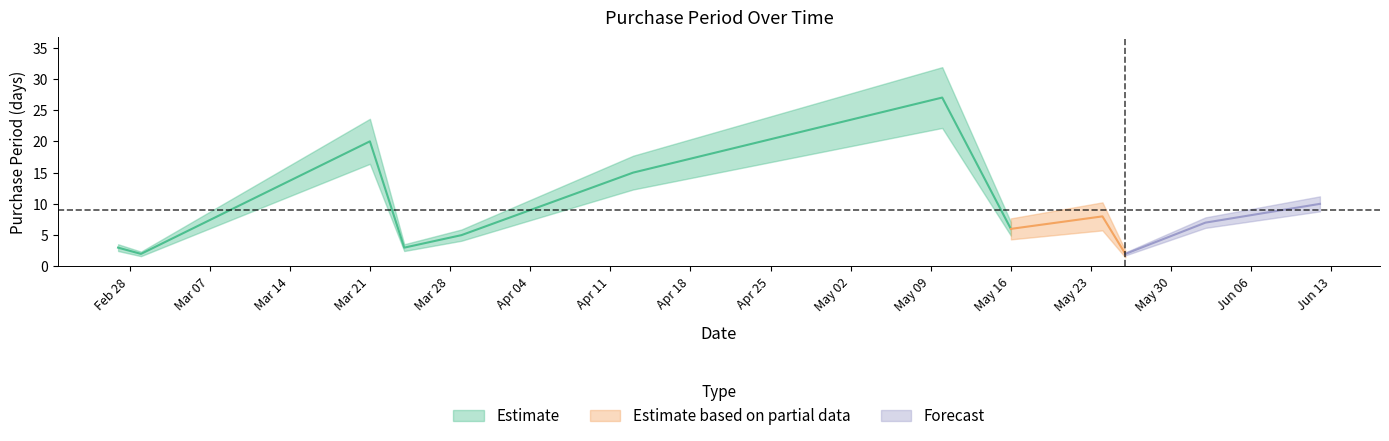

List the labels in order of value, largest first.

2017-05-10, 2017-03-21, 2017-04-13, 2017-06-12, 2017-05-24, 2017-06-02, 2017-05-16, 2017-03-29, 2017-02-27, 2017-03-24, 2017-03-01, 2017-05-26